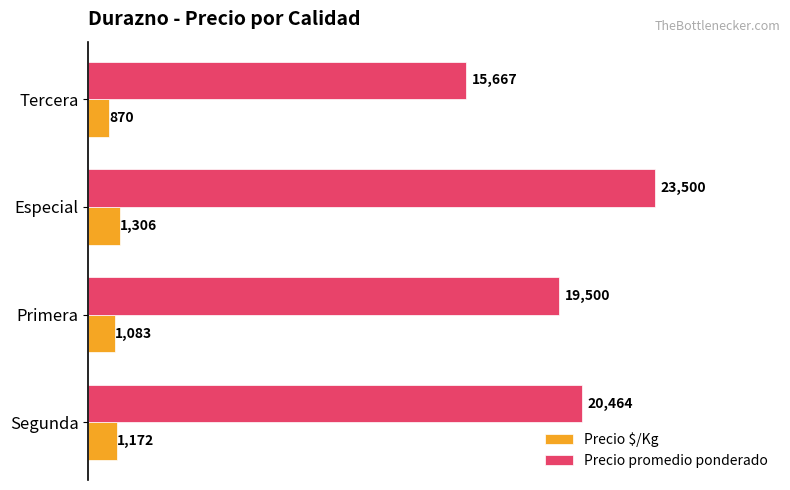

Which category has the lowest value across all series?

Tercera